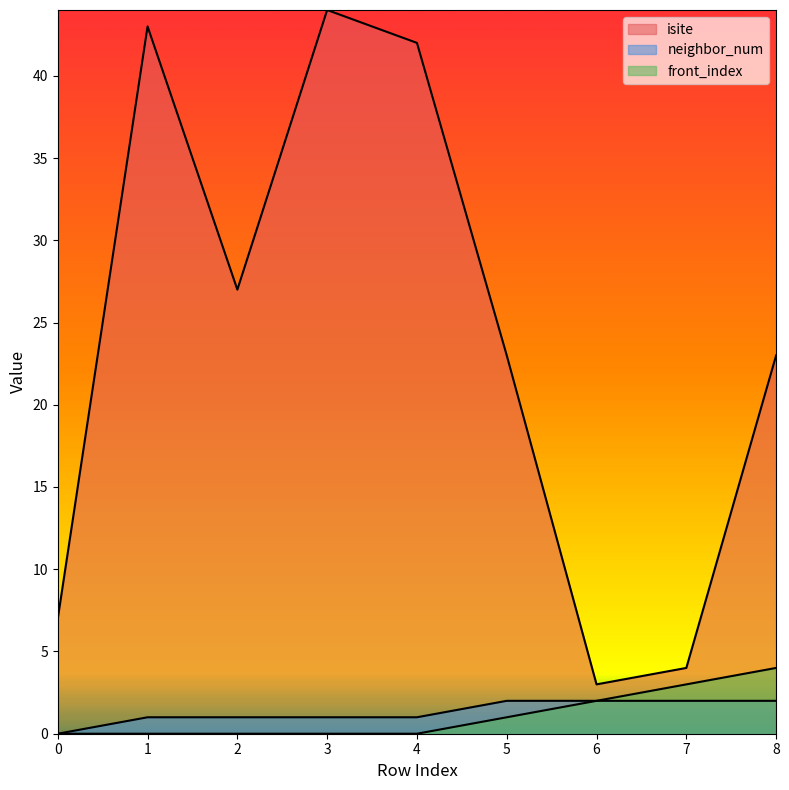

At how many categories does at least one series exceed 40?

3